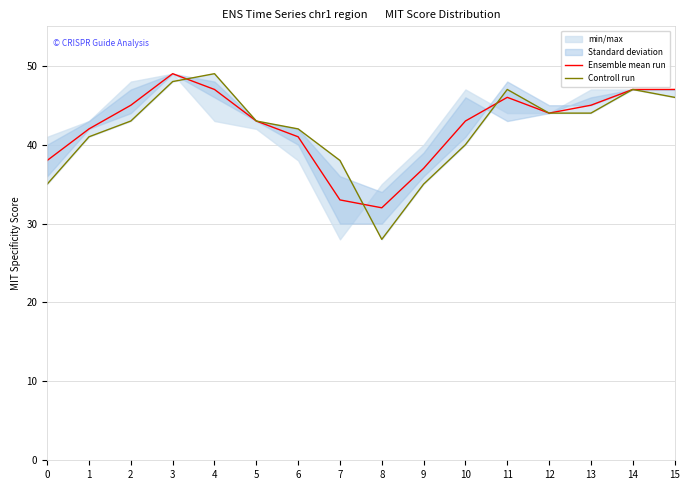

At which label does Ensemble mean run reach its peak?

3